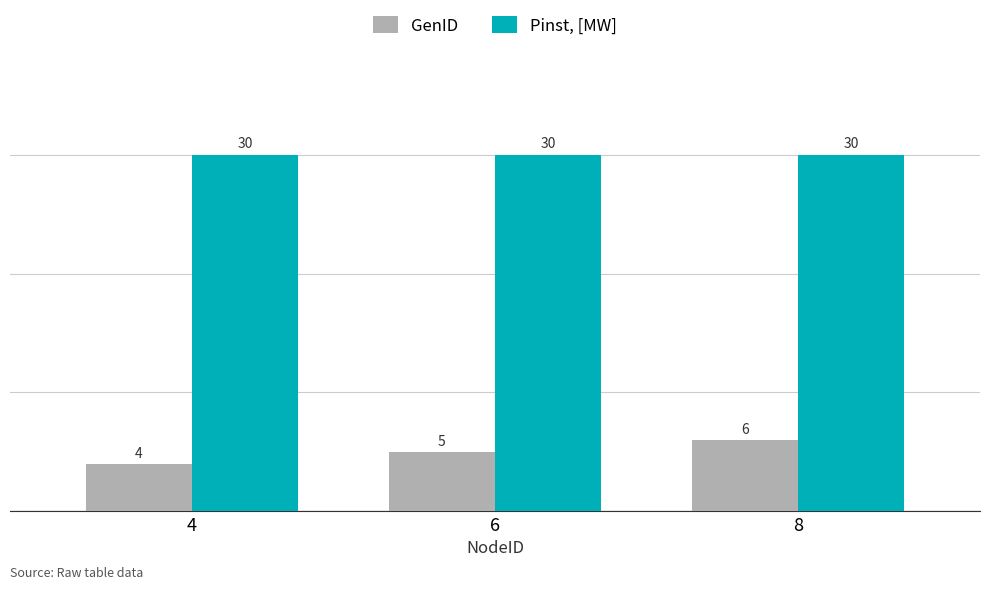

Reading right to left, list all the values displayed in this chart.

GenID: 6	5	4
Pinst, [MW]: 30	30	30